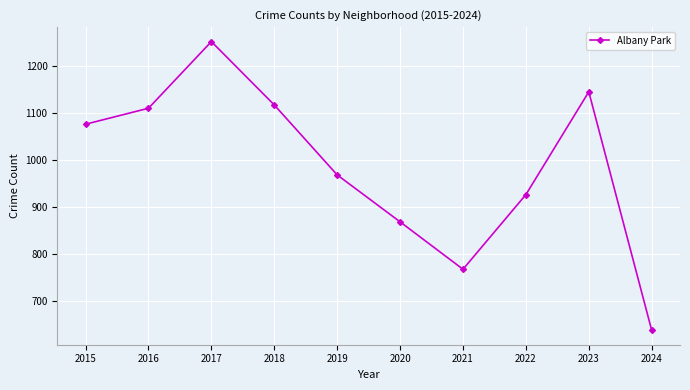

Between 2023 and 2022, which is larger?

2023